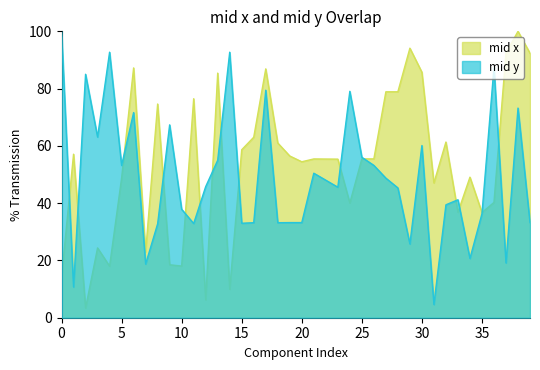

True or false: mid y and mid x cross at least once.

True